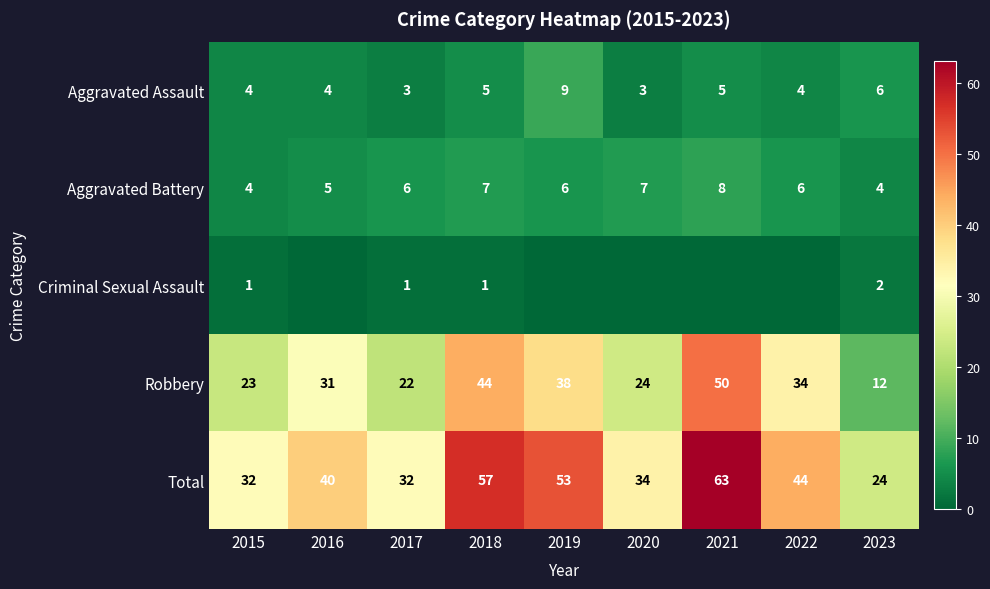

Which has a higher value, 2020 or 2015?

2015